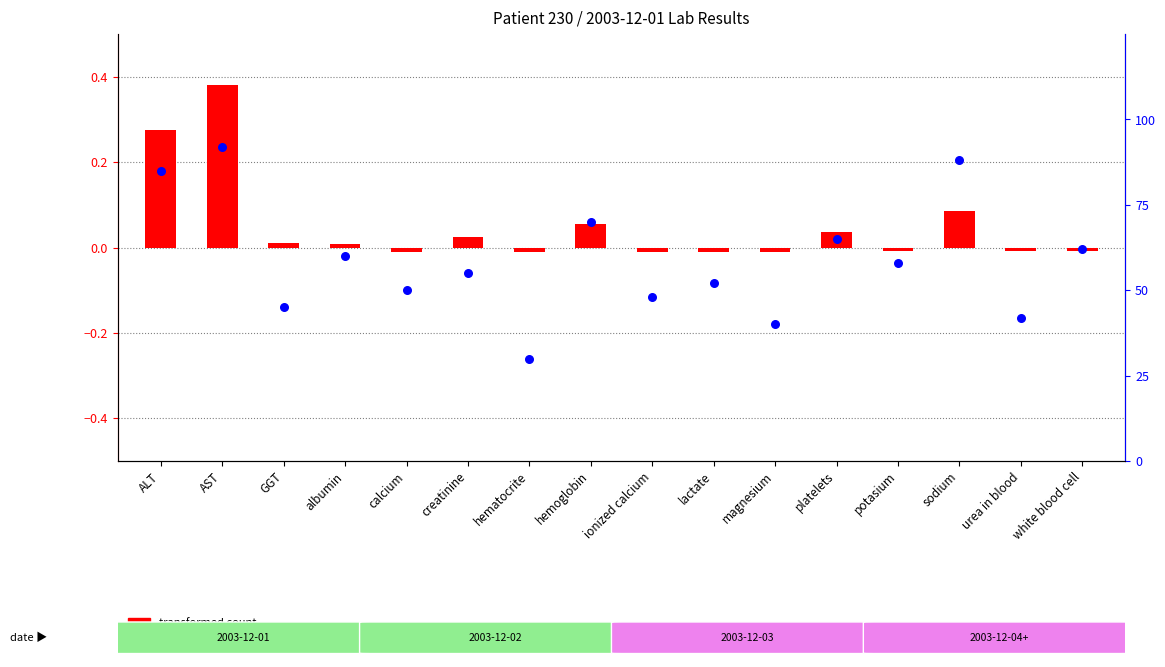

At how many categories does at least one series exceed 46?

12